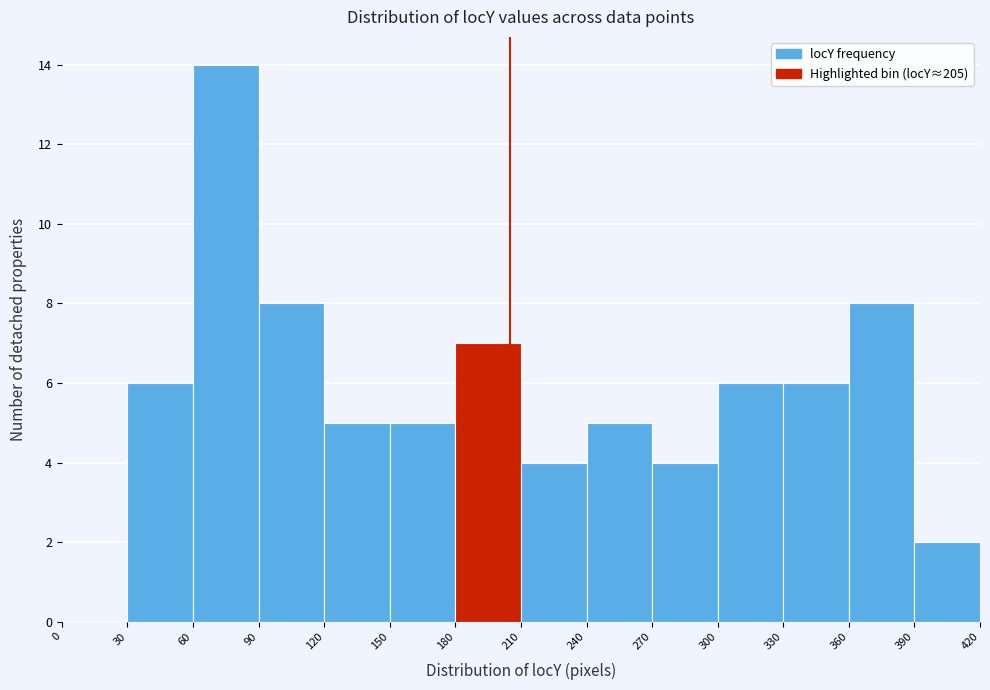

What is the height of the bar covering 210 to 240 on the x-axis? The values are not printed on the chart, so give them approximately, as read against the axis.

4